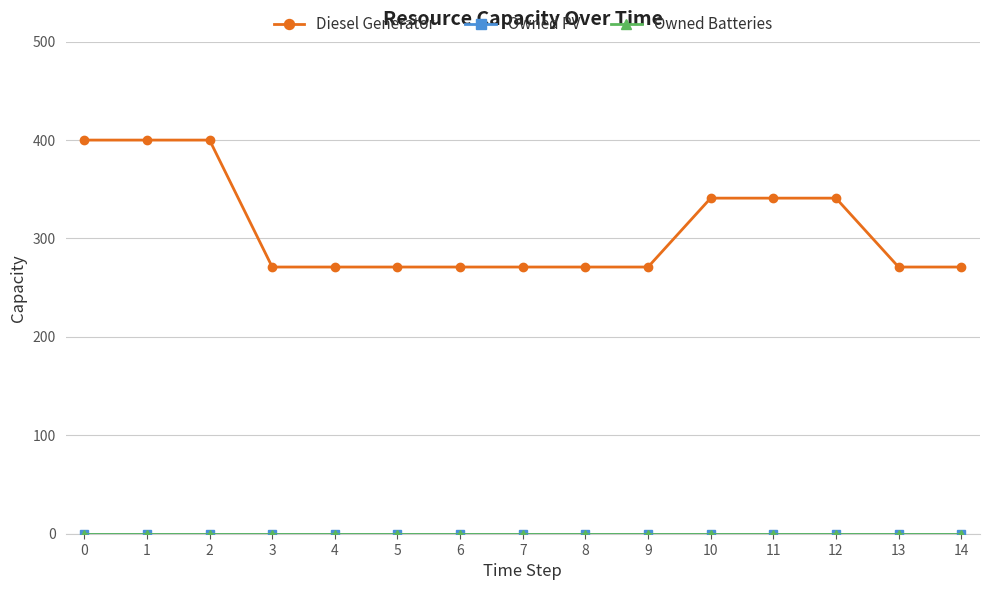

True or false: Owned PV has more than 2 interior local peaks.

False